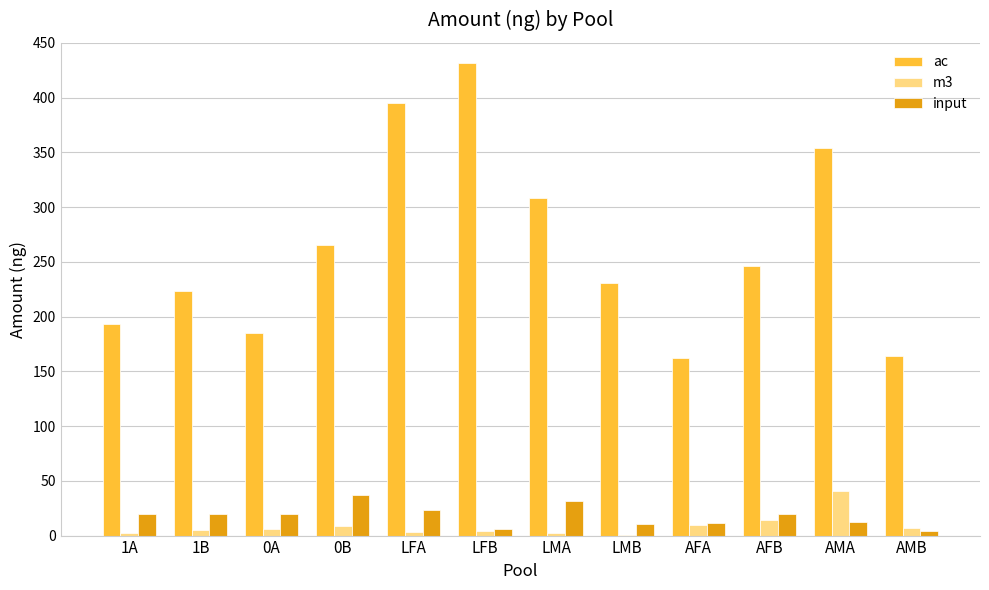

Is it true that input equals 11.3 at AFA?

True